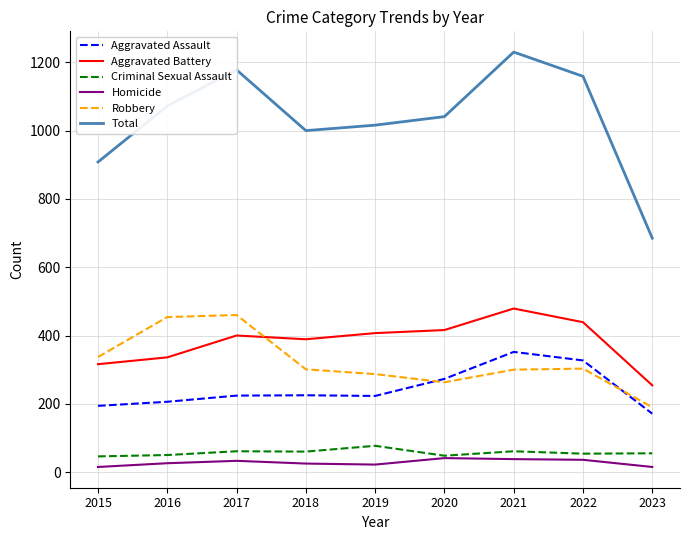

How many interior local valleys does the Total series have?

1